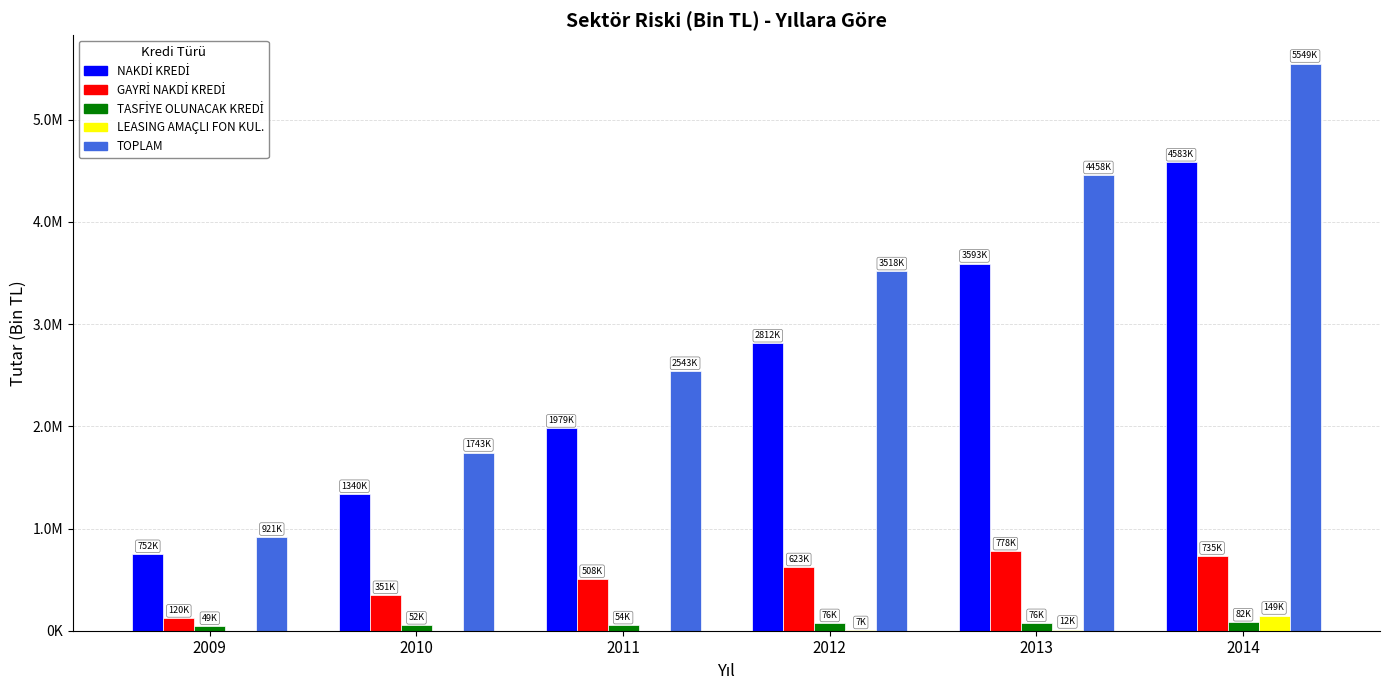

List the labels in order of NAKDİ KREDİ value, smallest first.

2009, 2010, 2011, 2012, 2013, 2014